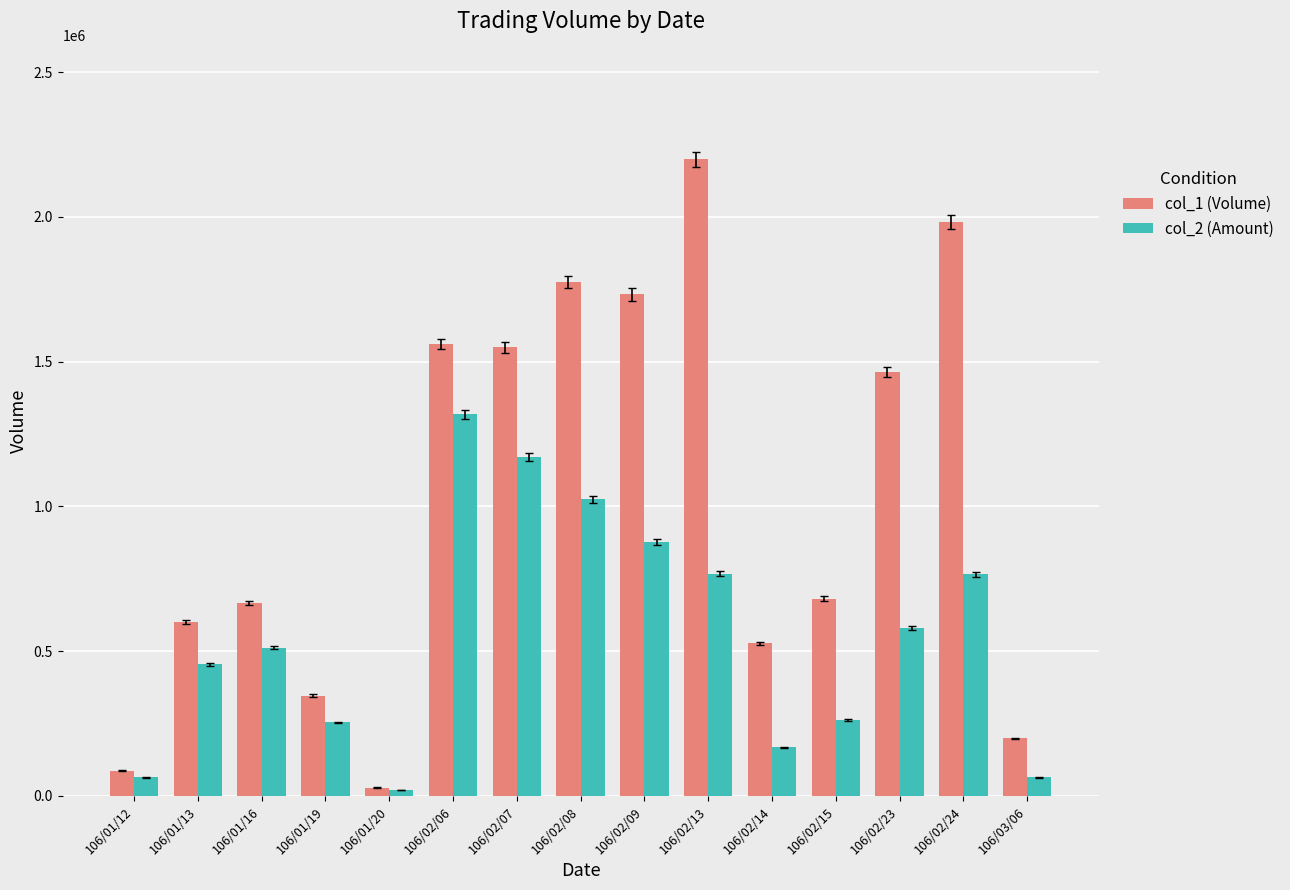

At 106/01/13, list the series in order from smallest to largest.

col_2 (Amount), col_1 (Volume)